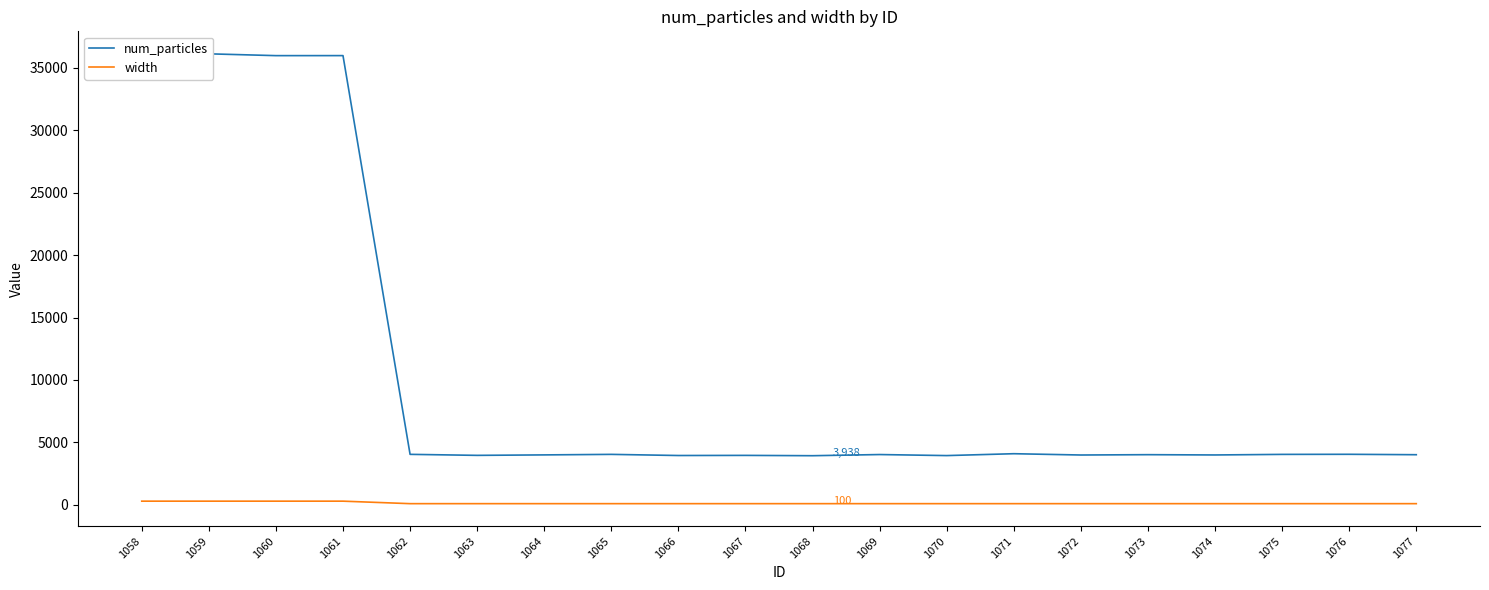

At how many categories does at least one series exceed 10422?

4